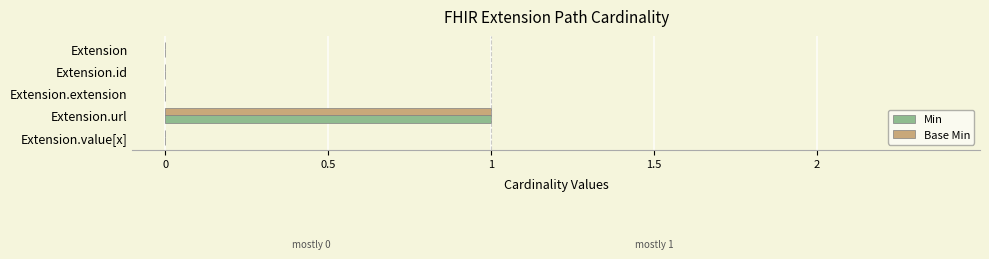

At which category is the sum across all series the highest?

Extension.url